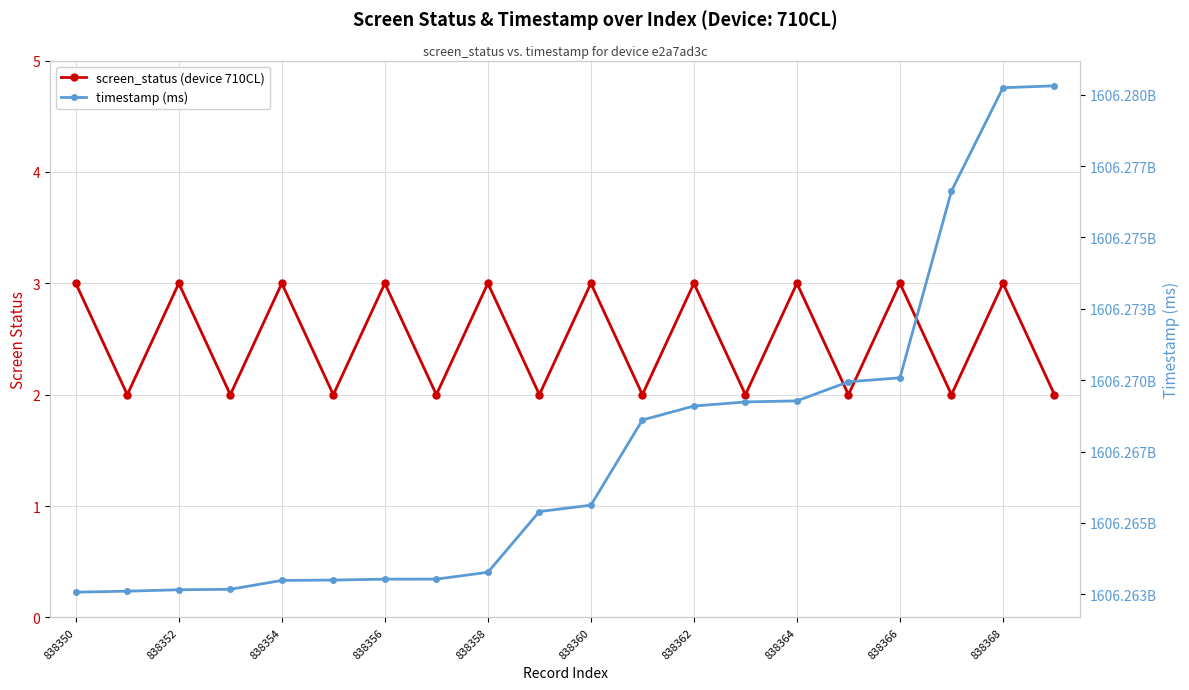

True or false: timestamp (ms) has more than 2 interior local peaks.

False